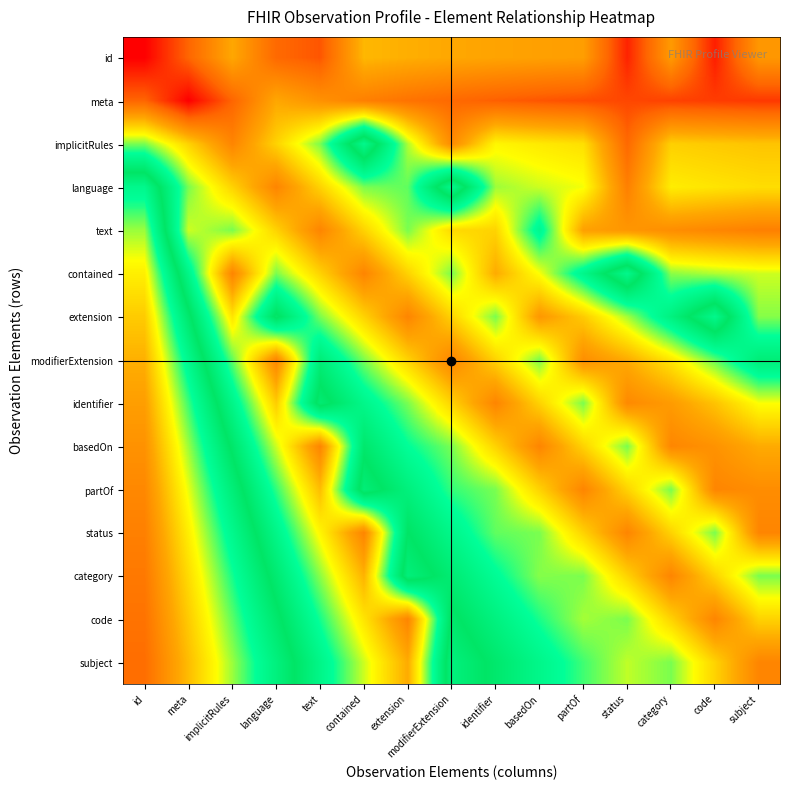

Between identifier and code, which series saw the biggest shift?

code